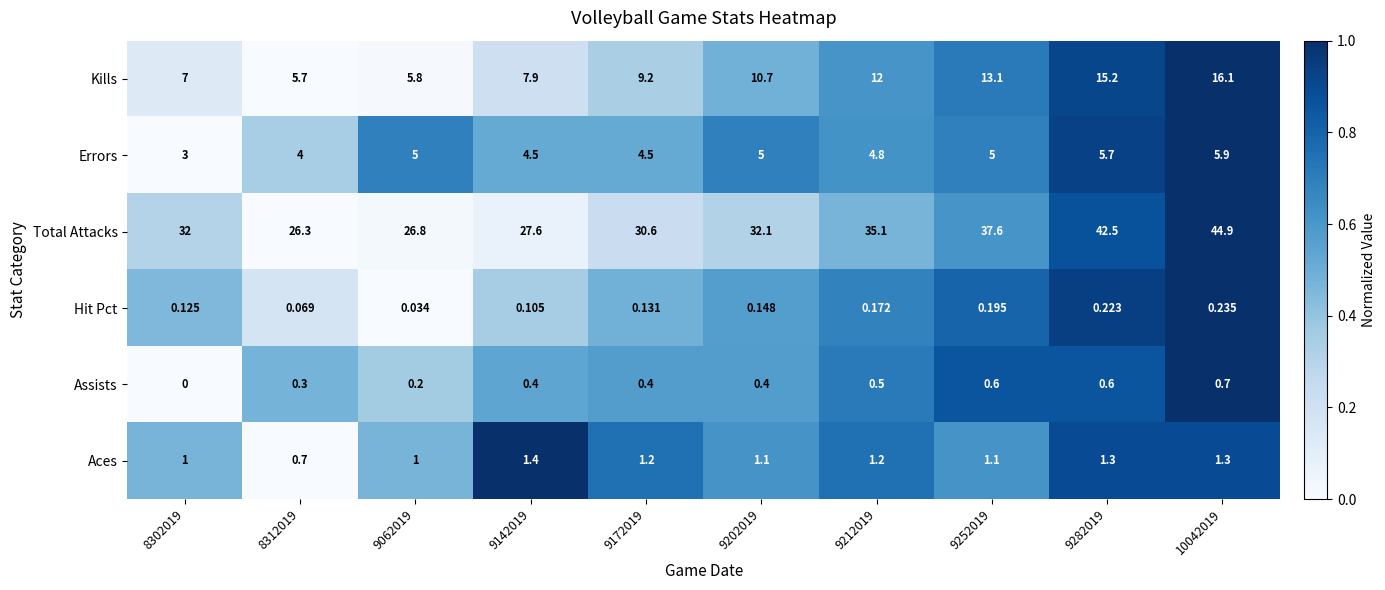

How many categories are shown in the chart?

10